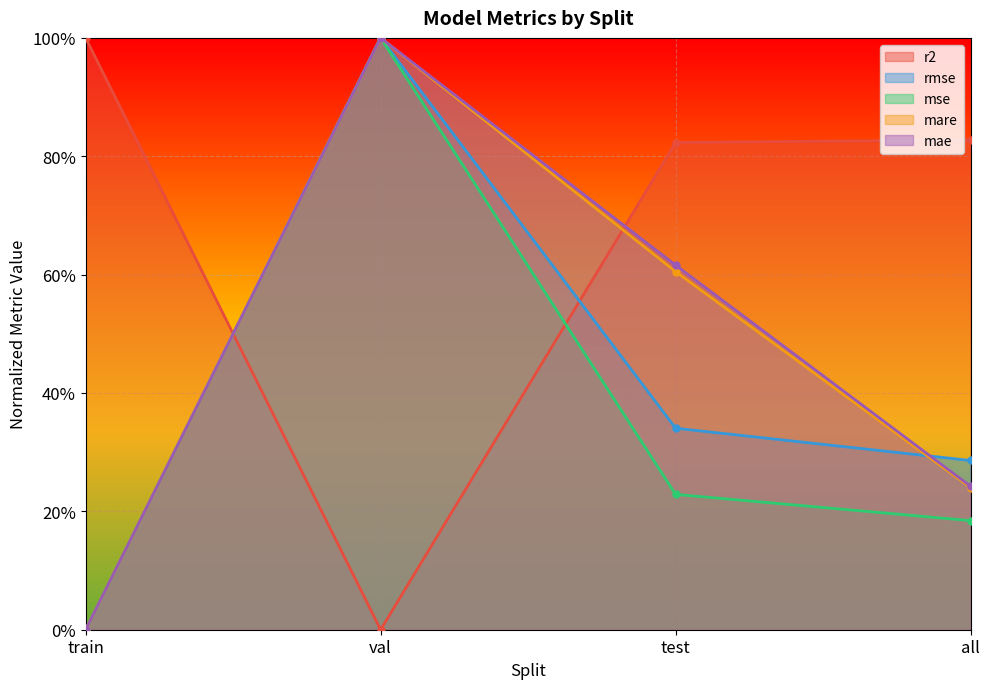

What are all the series names shown in the legend?

r2, rmse, mse, mare, mae